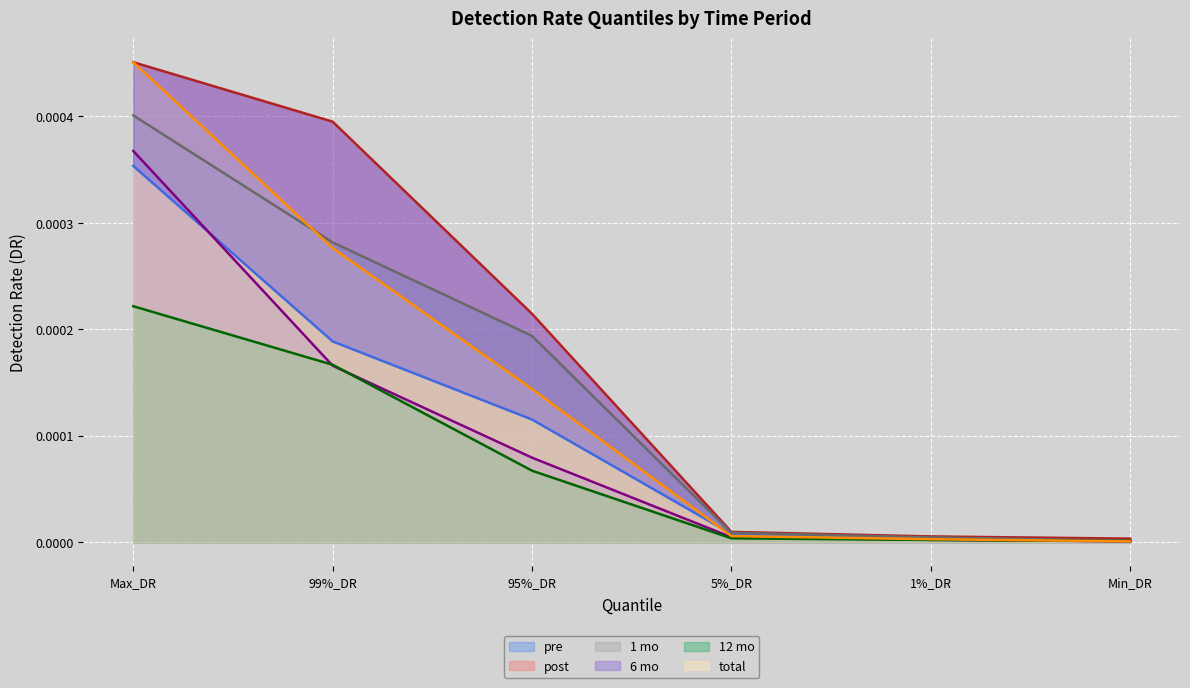

Is it true that 12 mo equals 0.0 at Min_DR?

False